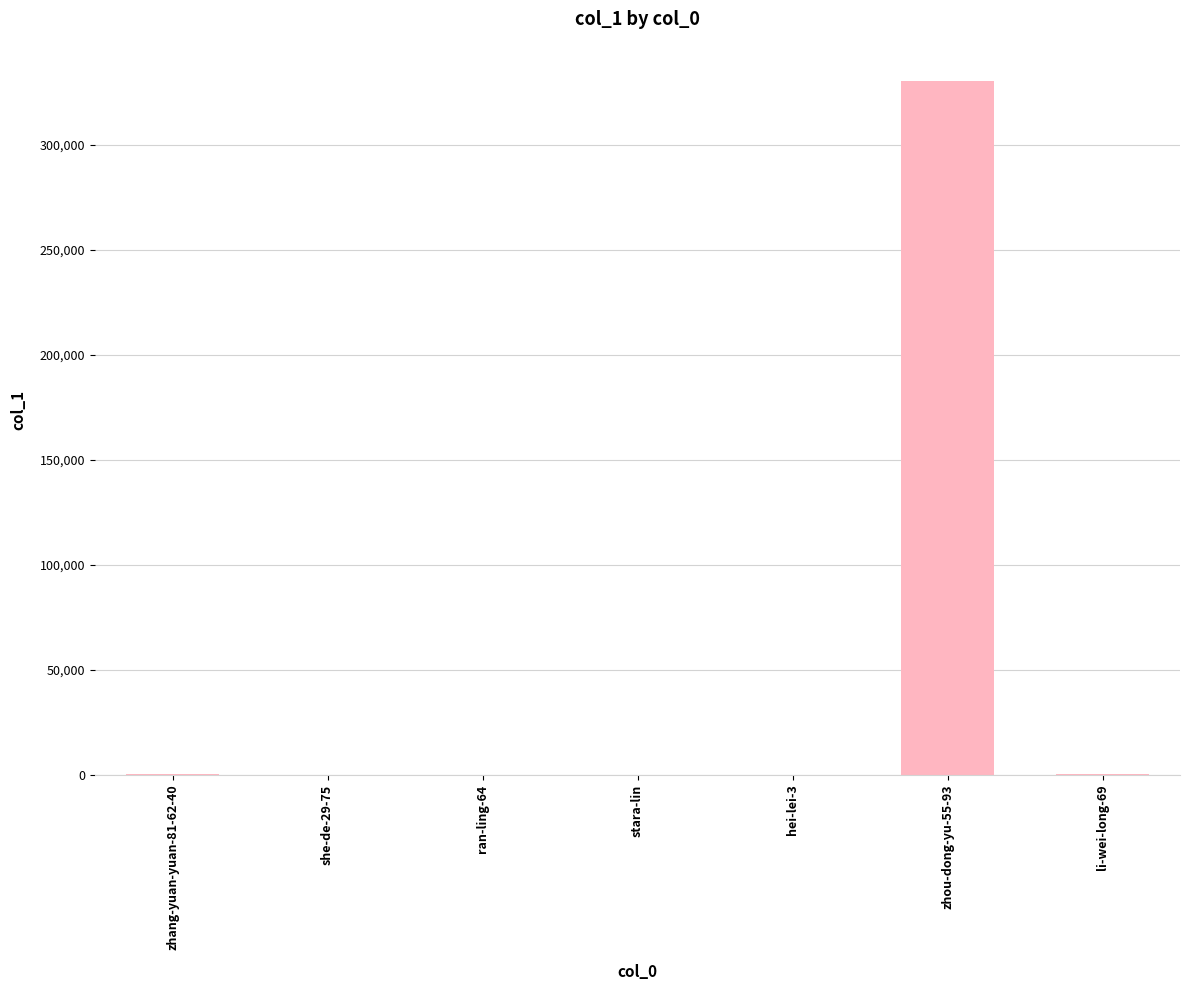

What is the difference between the values at ran-ling-64 and li-wei-long-69?

344